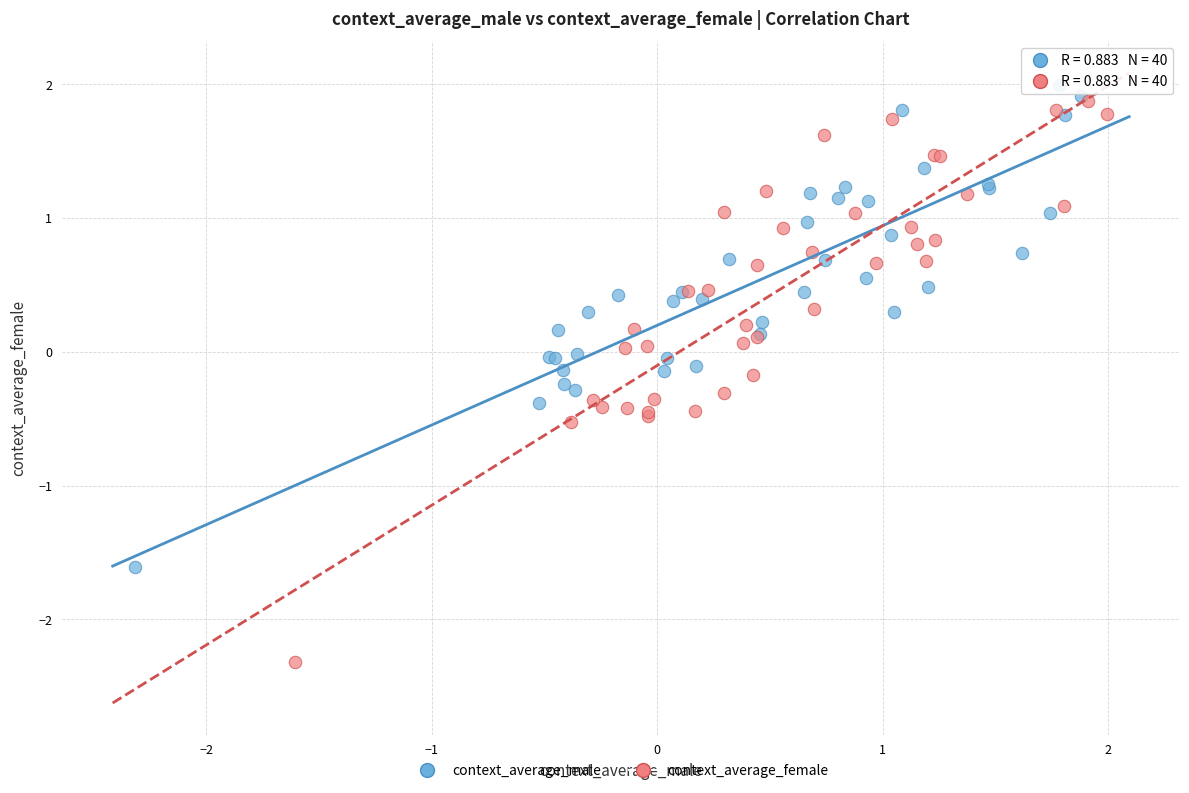

Which series contains the lowest Y value?

context_average_female